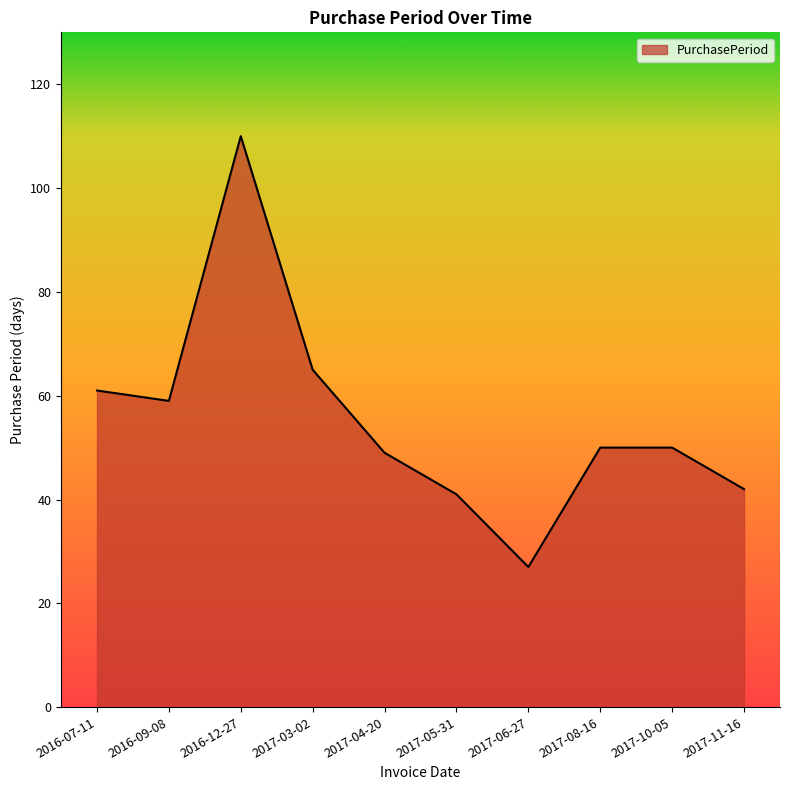

What is the ratio of the value at 2017-08-16 to the value at 2017-10-05?

1.0